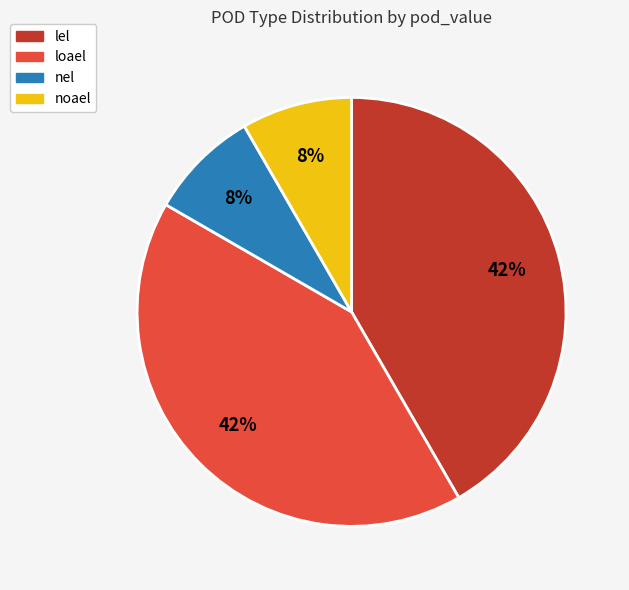

To the nearest percent, what is the average slice percentage?

25%